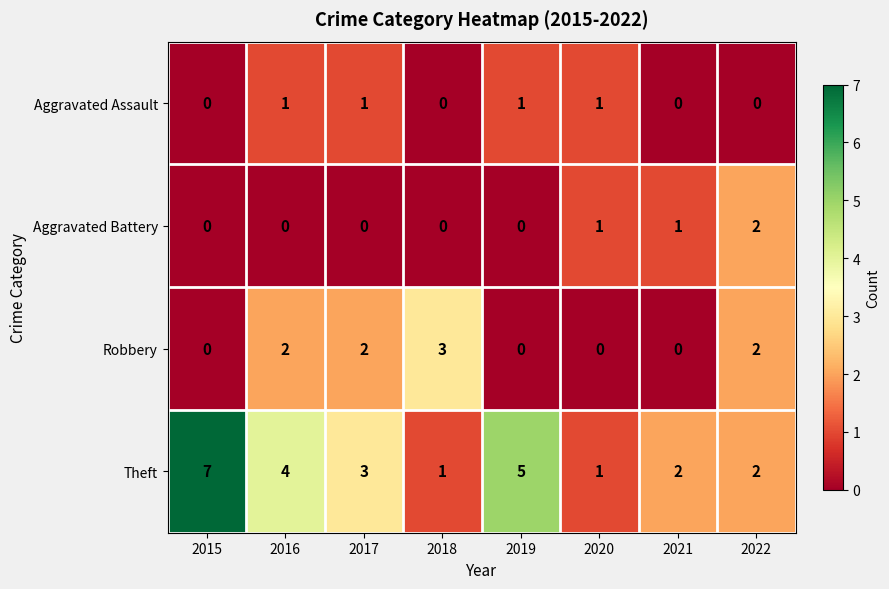

What is the difference between the maximum and second lowest values in the Theft series?

6